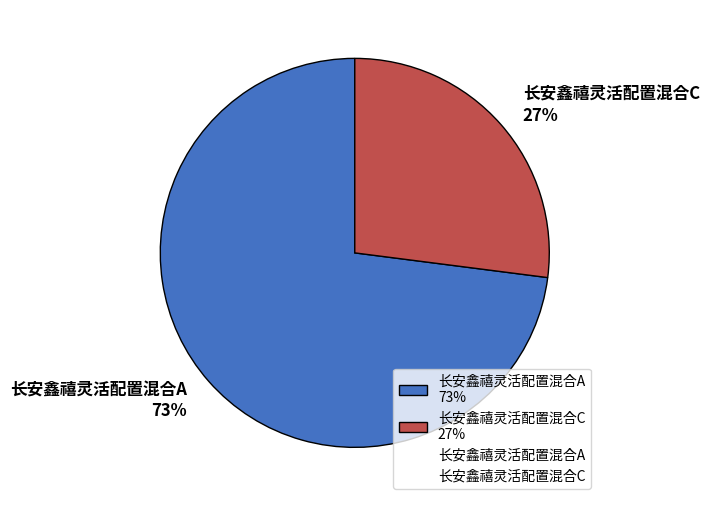

To the nearest percent, what is the difference between the 长安鑫禧灵活配置混合A and 长安鑫禧灵活配置混合C slice percentages?

46%